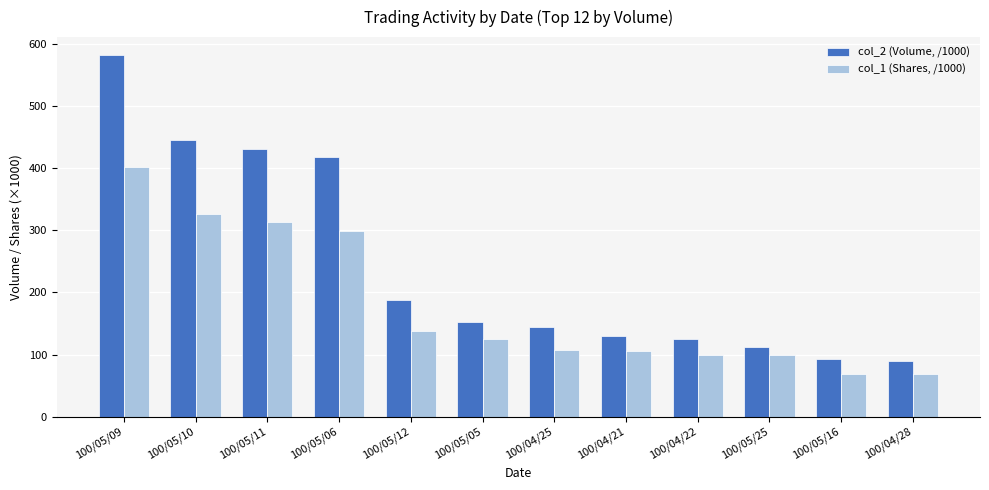

Where is col_2 (Volume, /1000) nearest to the value 335?

100/05/06